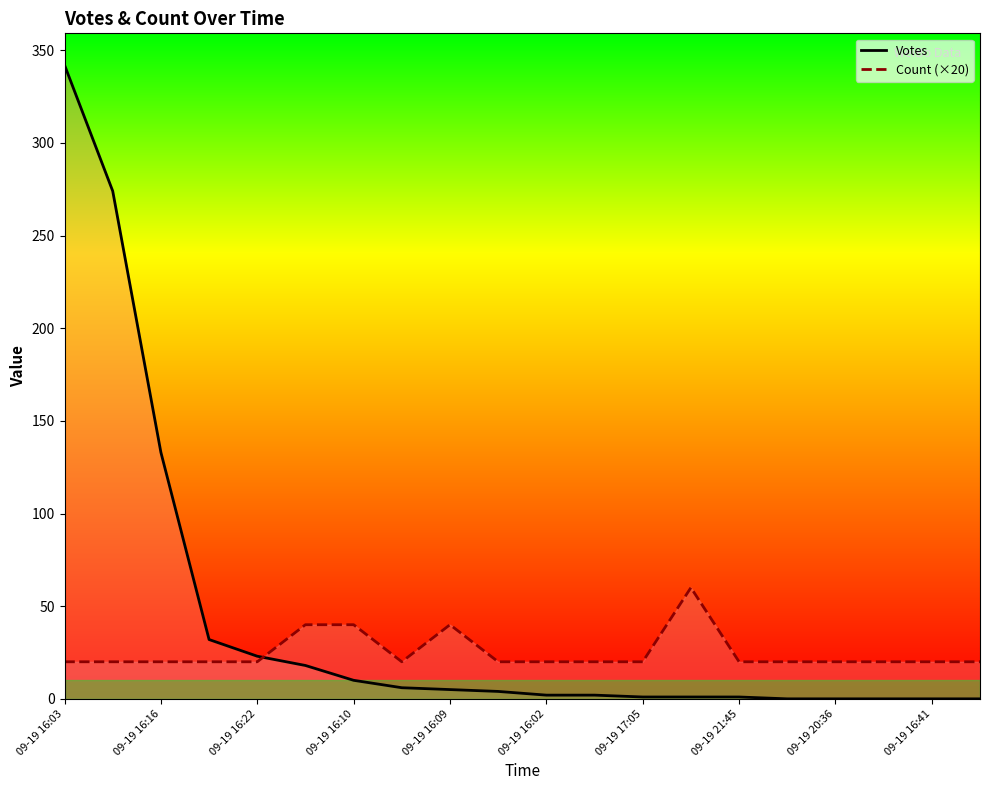

Which series has the largest range (max minus min)?

Votes